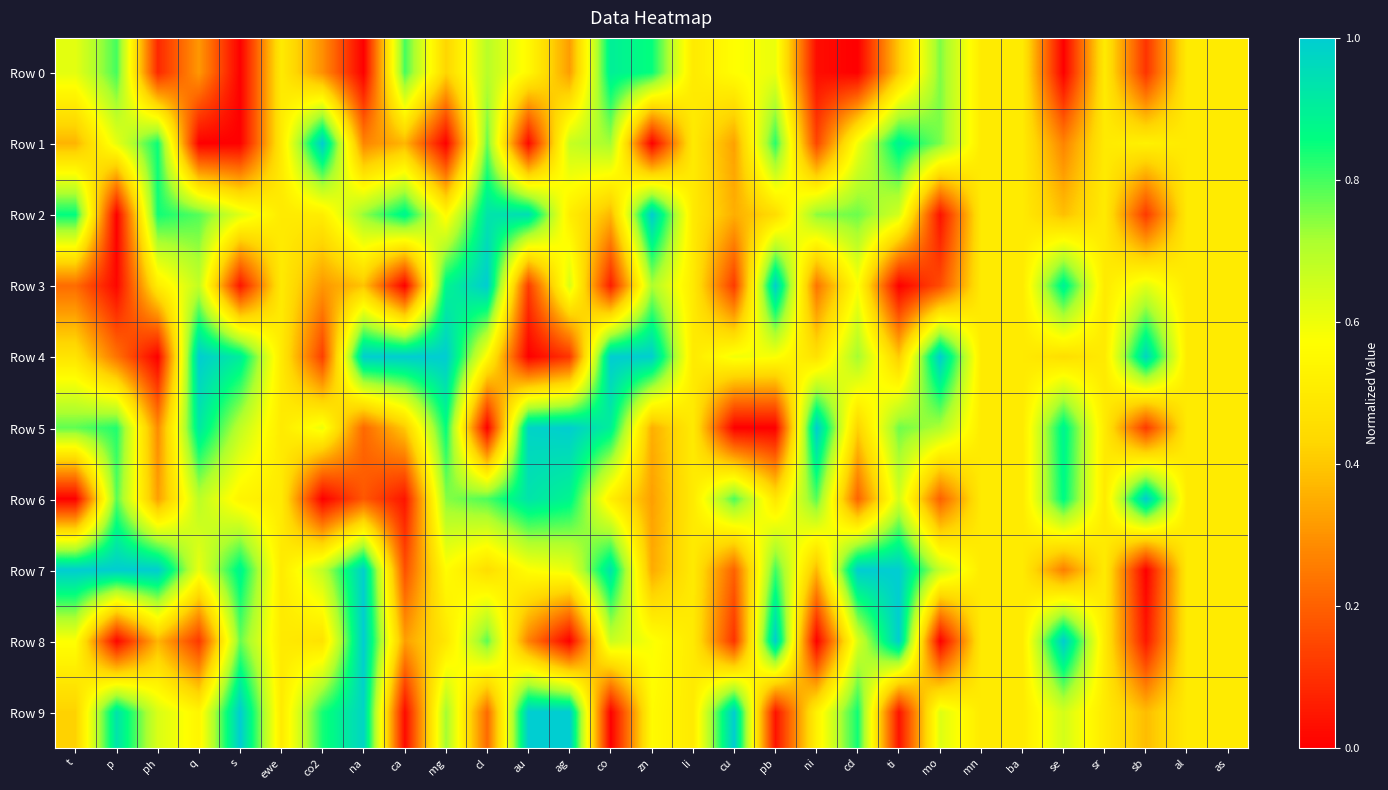

Between as and ph, which is larger?

as